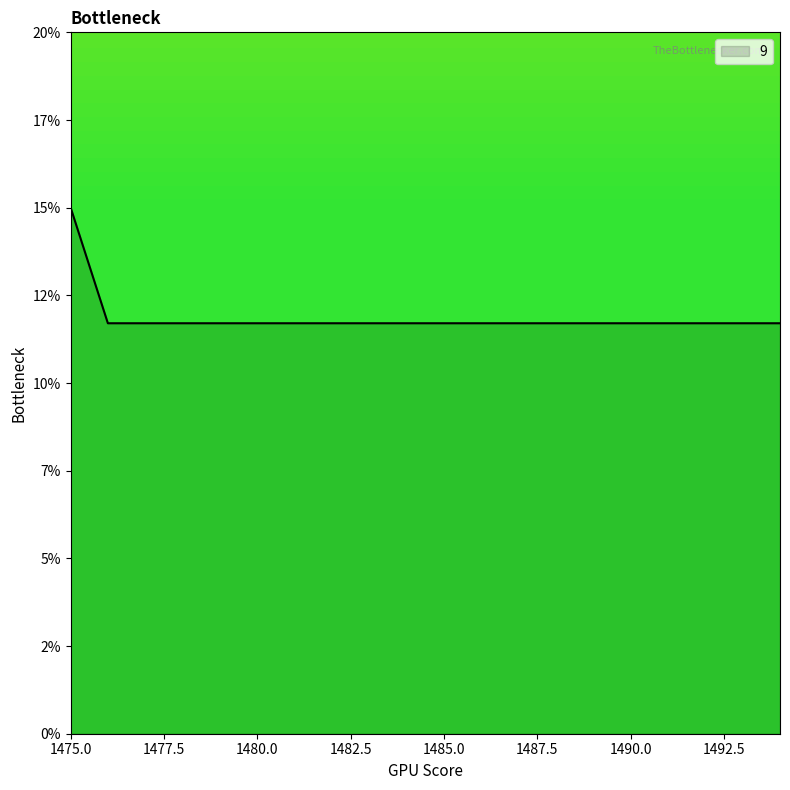

What is the sum of all values?

237.4